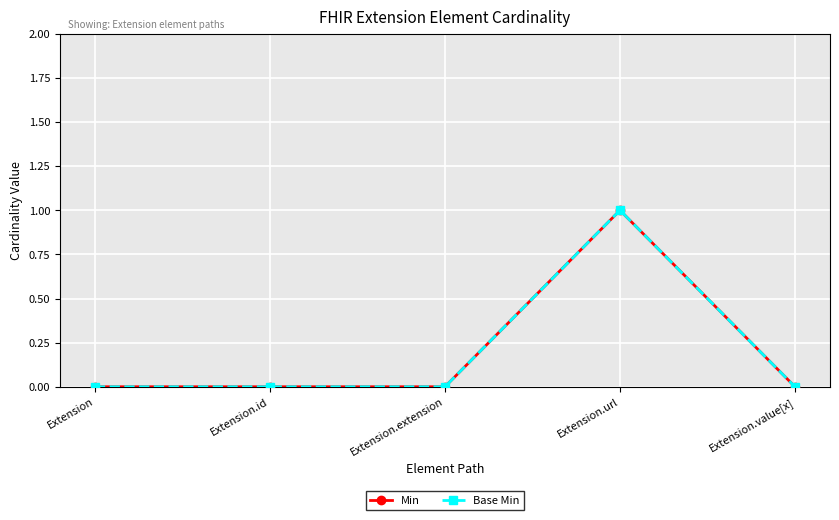

What is the difference between the maximum and minimum values in the Base Min series?

1